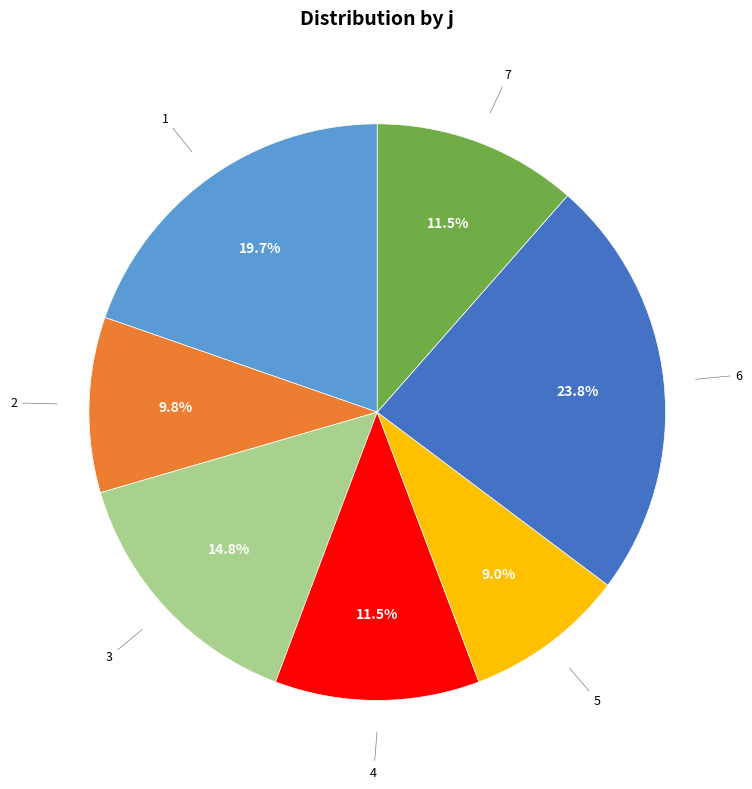

Approximately how many times larger is the value at 1 compared to 7?

1.7